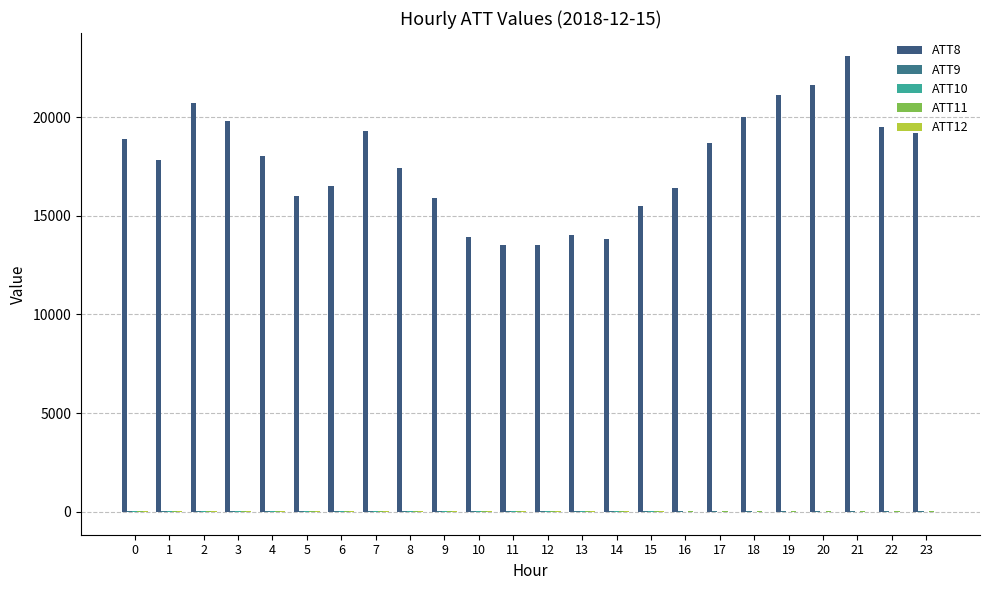

Reading right to left, list all the values displayed in this chart.

ATT8: 19200.0	19500.0	23100.0	21600.0	21100.0	20000.0	18700.0	16400.0	15500.0	13800.0	14000.0	13500.0	13500.0	13900.0	15900.0	17400.0	19300.0	16500.0	16000.0	18000.0	19800.0	20700.0	17800.0	18900.0
ATT9: 41.5	39.5	35.2	32.0	32.8	34.6	37.0	37.0	37.3	38.0	40.3	42.3	40.9	34.6	32.9	34.2	33.4	32.4	29.5	28.1	25.1	23.9	24.9	23.2
ATT10: -2.9	-1.5	1.4	4.8	4.1	6.4	8.4	10.5	13.7	18.3	27.3	24.8	25.9	26.9	31.4	35.0	38.1	39.9	43.9	47.6	47.6	51.3	53.3	55.5
ATT11: 36.6	37.2	35.7	35.7	32.2	31.1	33.0	33.5	33.9	34.2	35.9	35.5	34.1	31.8	29.8	27.0	25.9	26.6	21.5	20.5	20.8	20.4	19.7	16.7
ATT12: -5.9	-7.3	-8.6	-8.6	-4.4	1.1	8.2	9.1	13.4	17.7	24.1	19.6	20.2	20.0	24.5	29.4	33.7	39.4	43.1	47.4	48.5	55.2	57.0	58.3